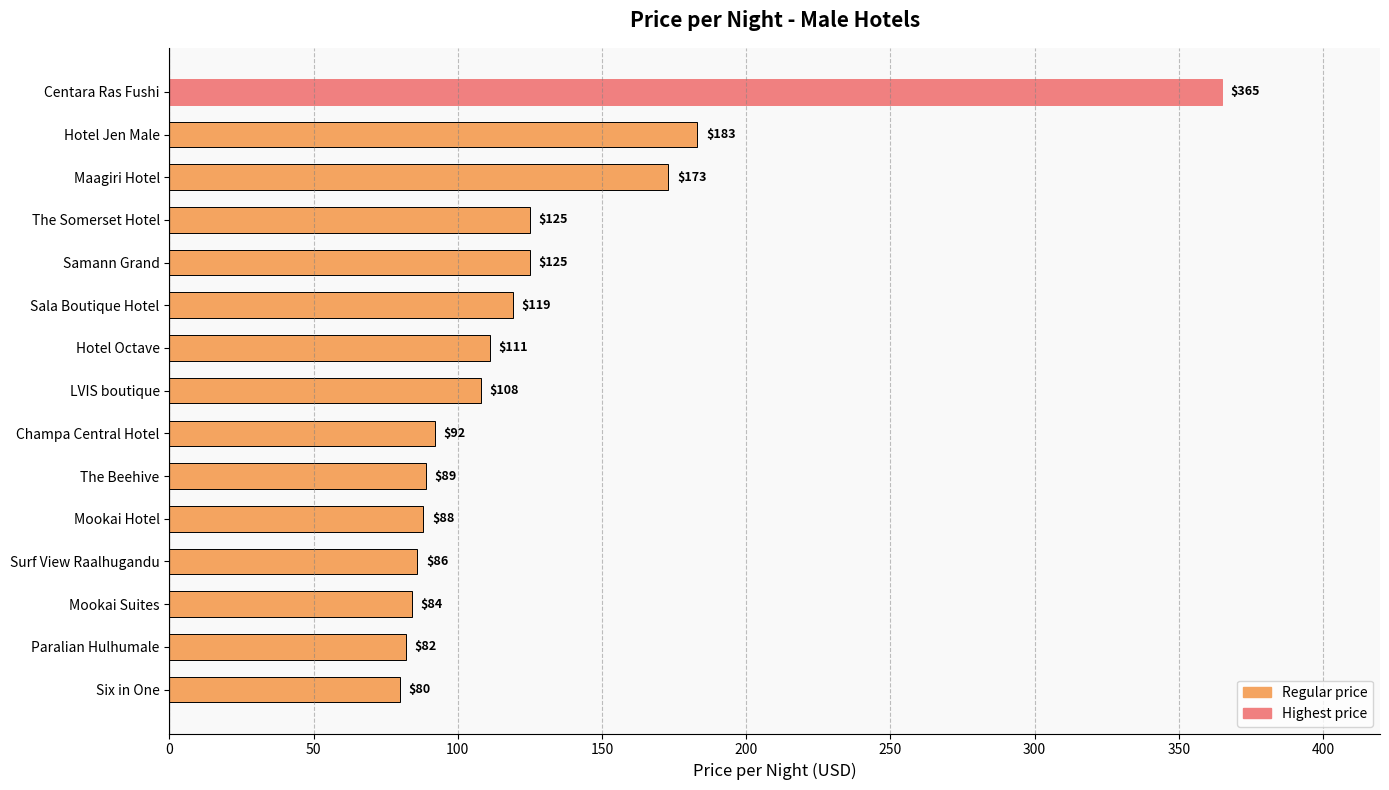

What is the value of the 11th bar from the top?

88